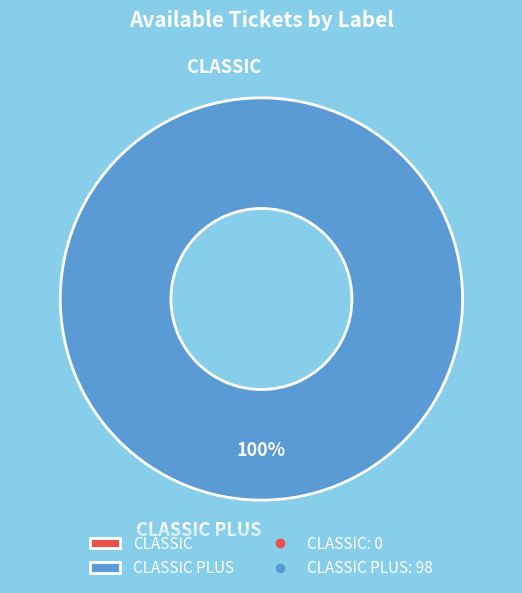

Does CLASSIC PLUS represent more than half of the total?

Yes